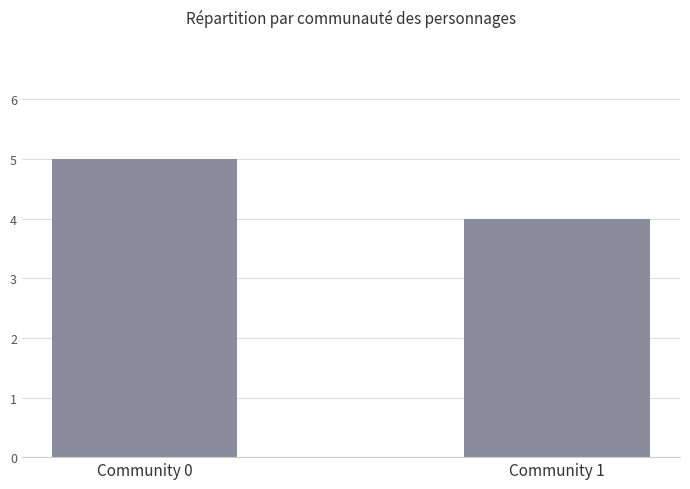

Reading left to right, what are all the values shown in this chart?

5	4